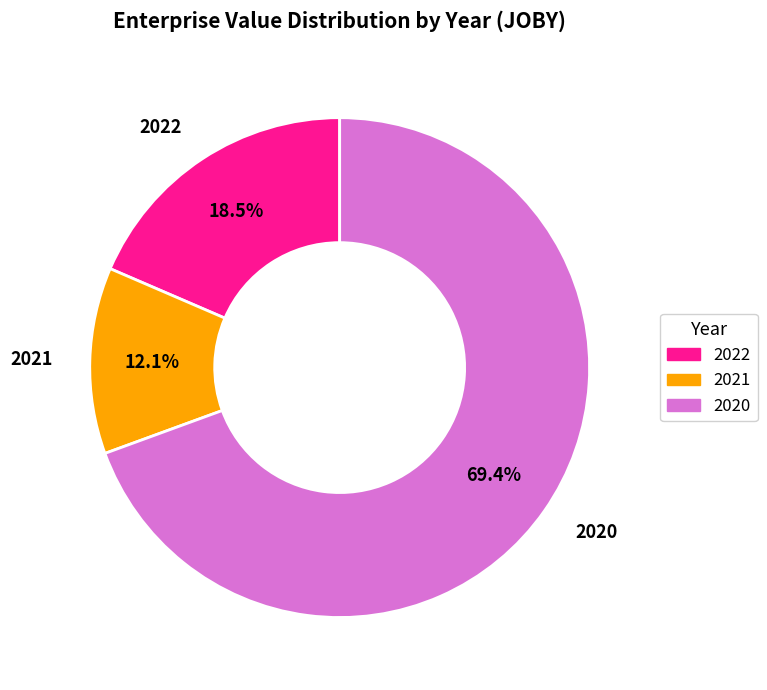

Which slice is the largest?

2020